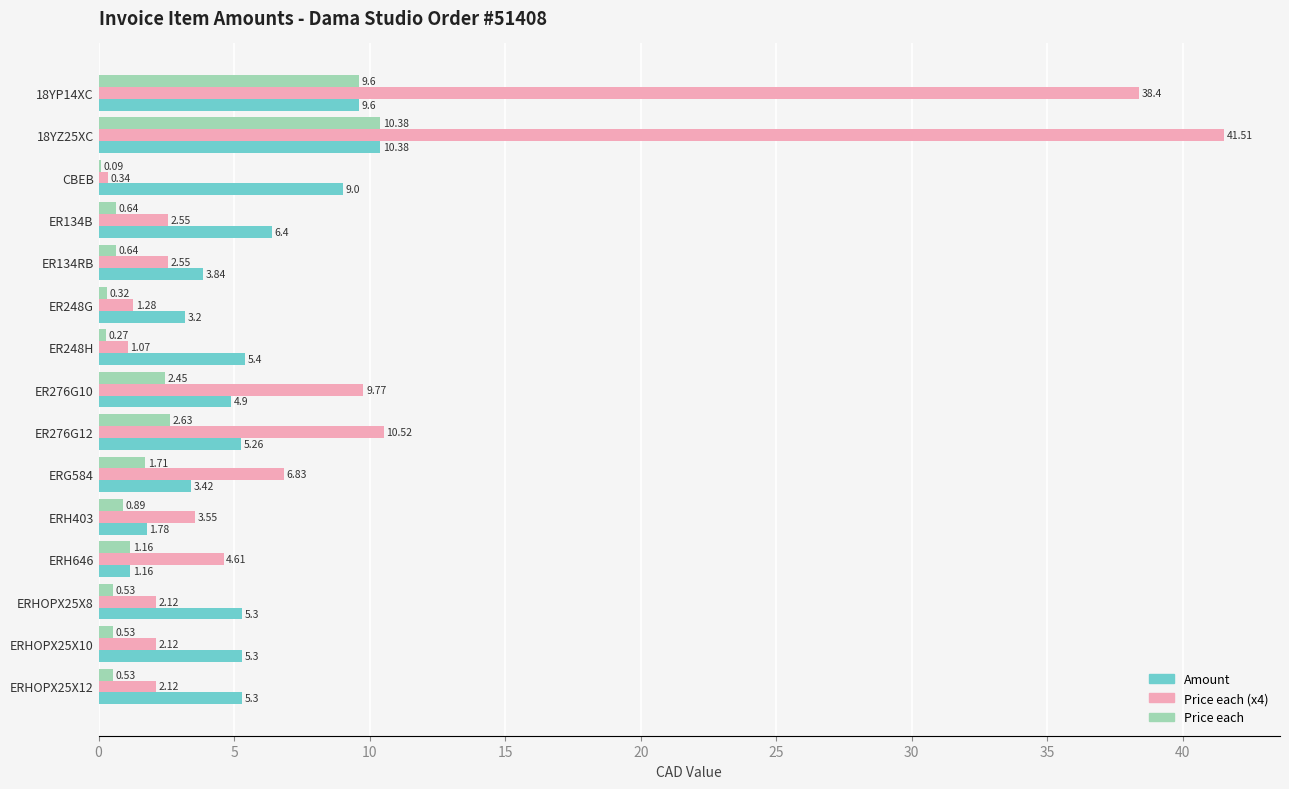

Which series has the largest total across all categories?

Price each (x4)